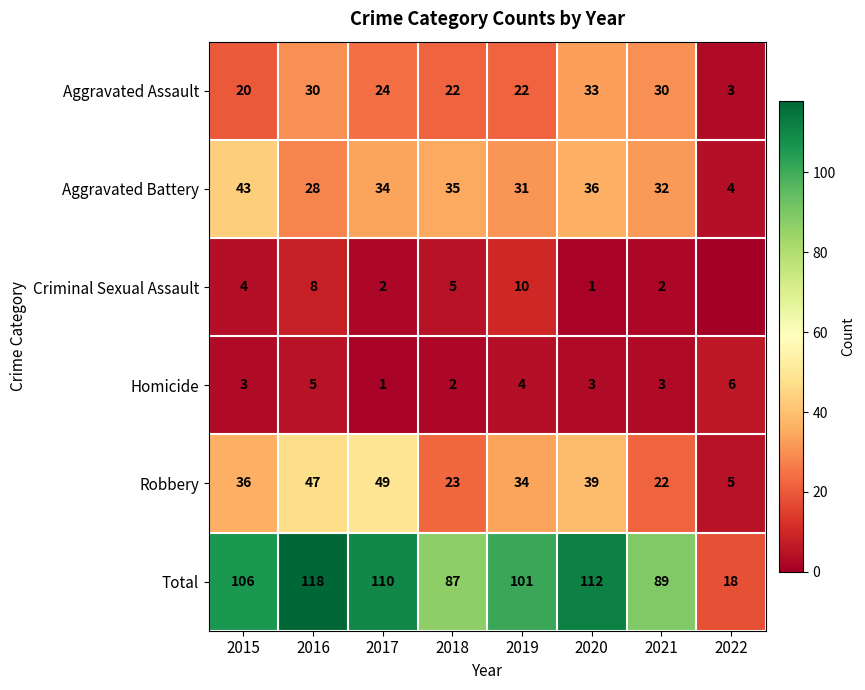

Where is Aggravated Assault nearest to the value 18?

2015